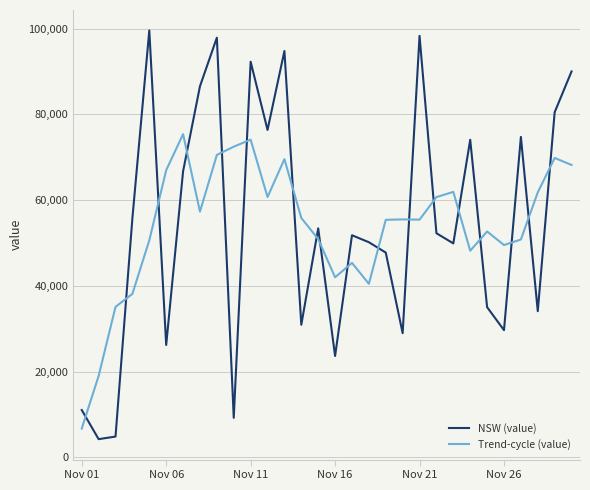

What is the sum of all NSW (value) values?

1630583.0